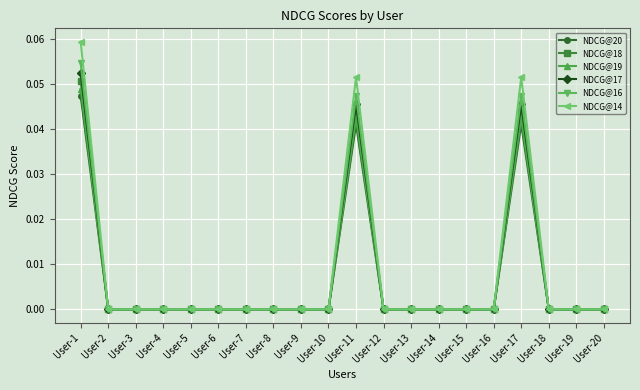

How many NDCG@18 values are between 0 and 1?

20